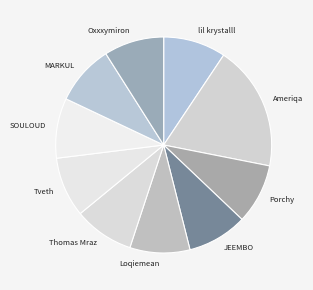

What is the largest slice in the pie chart?

Ameriqa